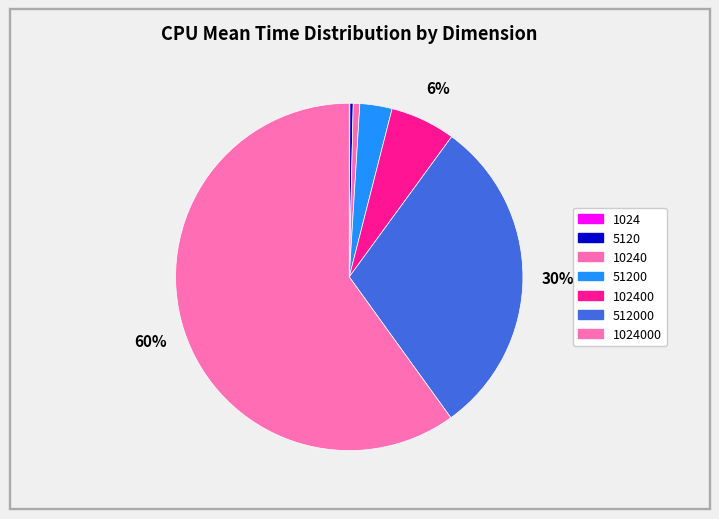

Which slice is the smallest?

1024